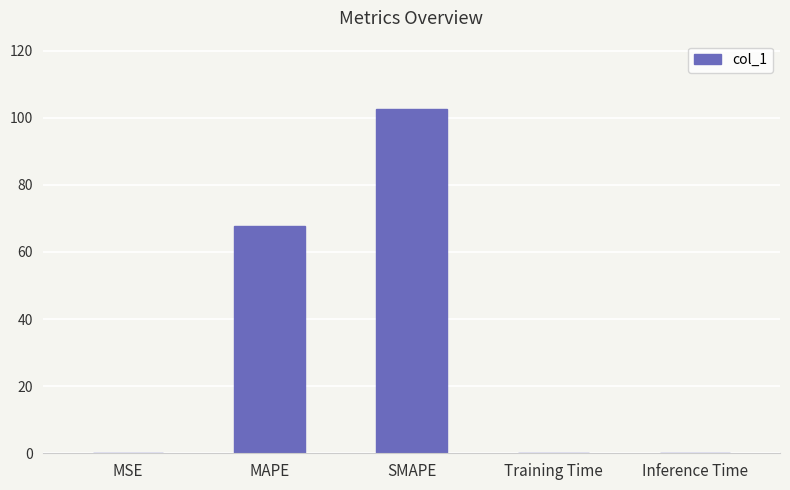

Which label corresponds to the largest value in the chart?

SMAPE